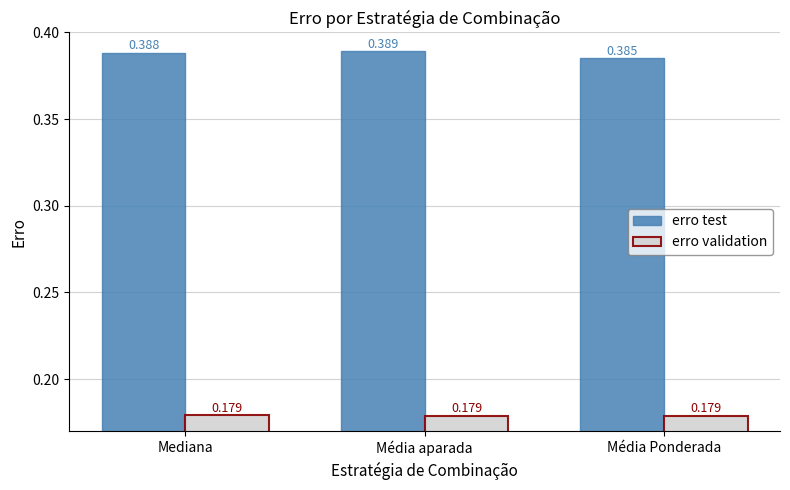

What is the total value across all series at Média Ponderada?

0.6